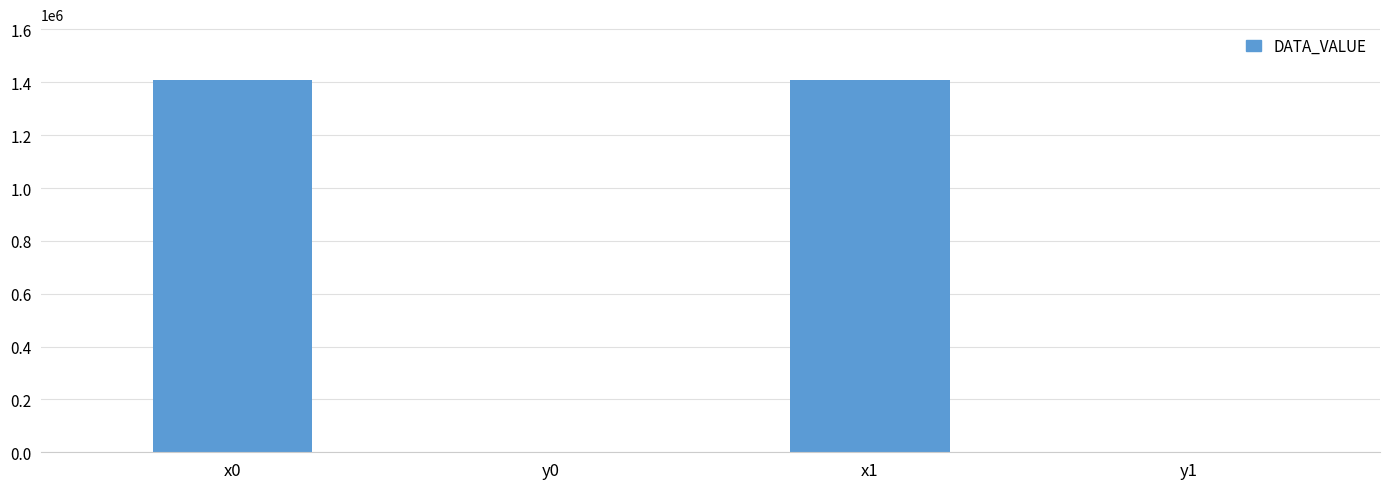

True or false: the data shows 2160818.5 at x0.

False